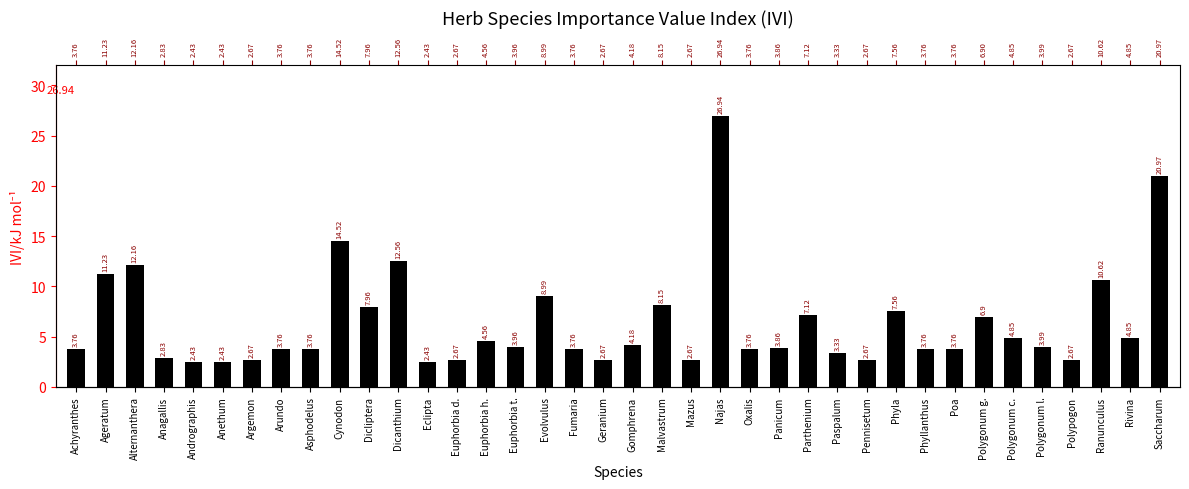

What is the difference between the maximum and minimum values?

24.5